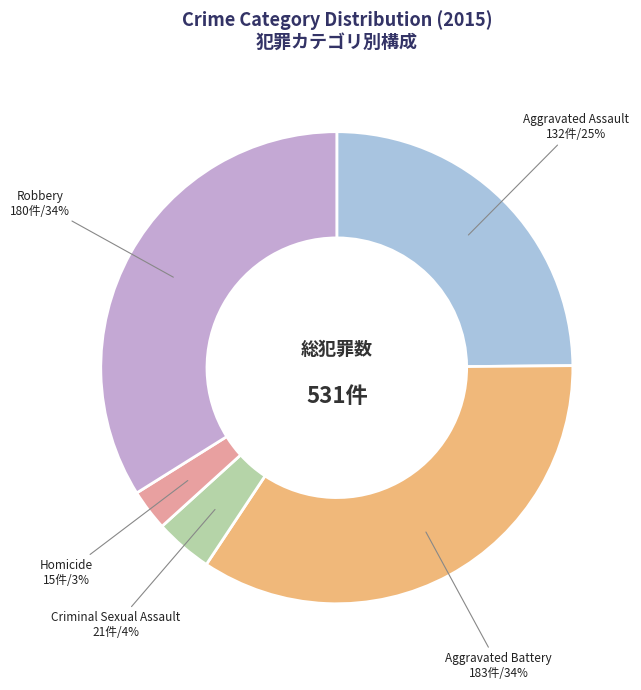

To the nearest percent, what is the average slice percentage?

20%